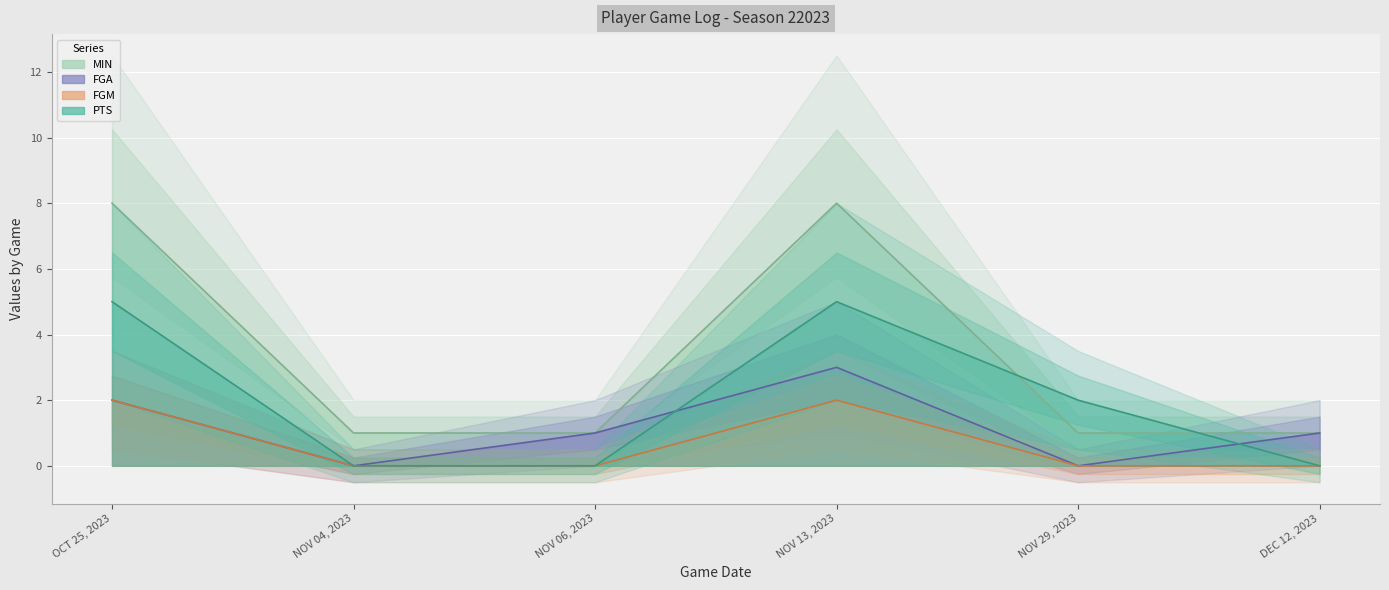

What position from the left is DEC 12, 2023?

6